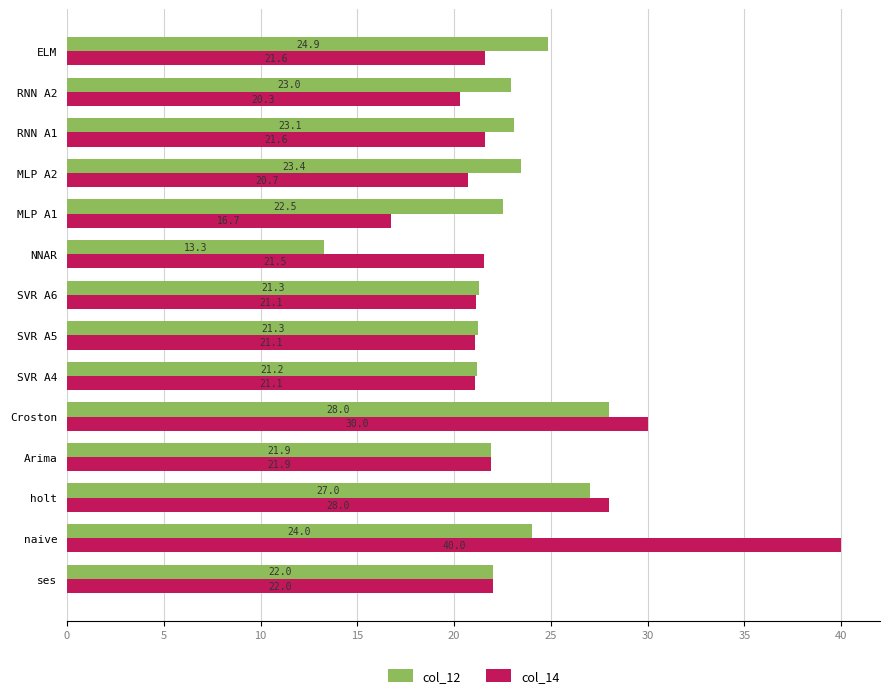

At which label does col_12 reach its minimum?

NNAR